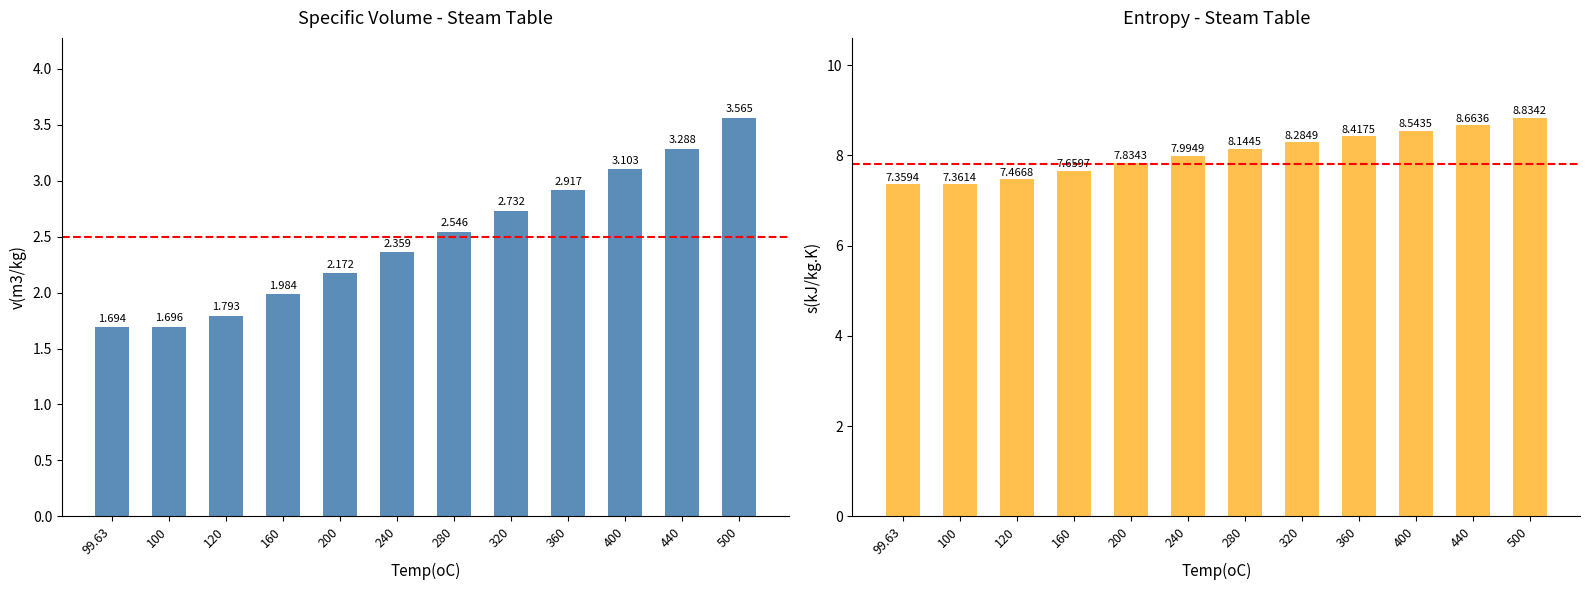

Is it true that v(m3/kg) equals 2.5 at 100?

False